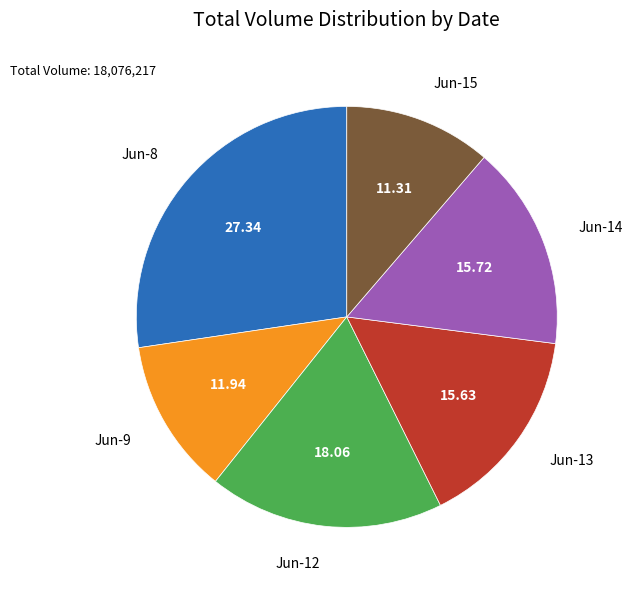

Does Jun-13 represent more than half of the total?

No